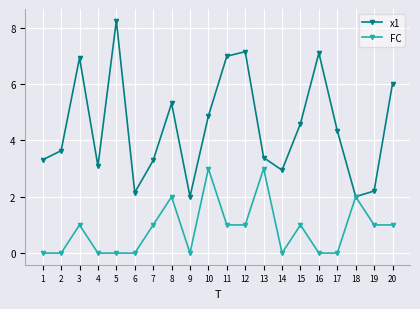

Reading left to right, list all the values displayed in this chart.

x1: 3.3	3.6	6.9	3.1	8.3	2.2	3.3	5.3	2.0	4.9	7.0	7.2	3.4	2.9	4.6	7.1	4.3	2.0	2.2	6.0
FC: 0.0	0.0	1.0	0.0	0.0	0.0	1.0	2.0	0.0	3.0	1.0	1.0	3.0	0.0	1.0	0.0	0.0	2.0	1.0	1.0